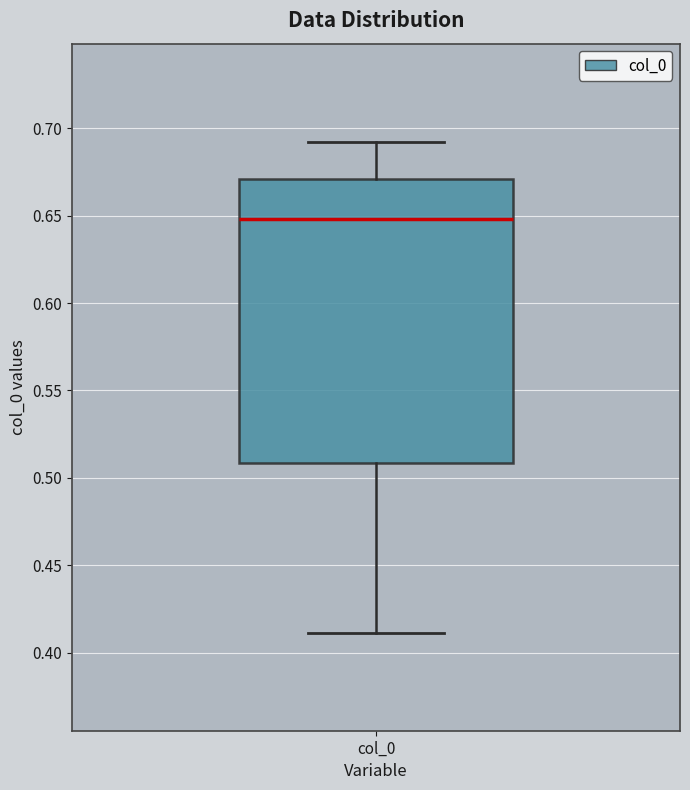

Where does the upper whisker of the box for col_0 end on the y-axis? The values are not printed on the chart, so give them approximately, as read against the axis.

0.69